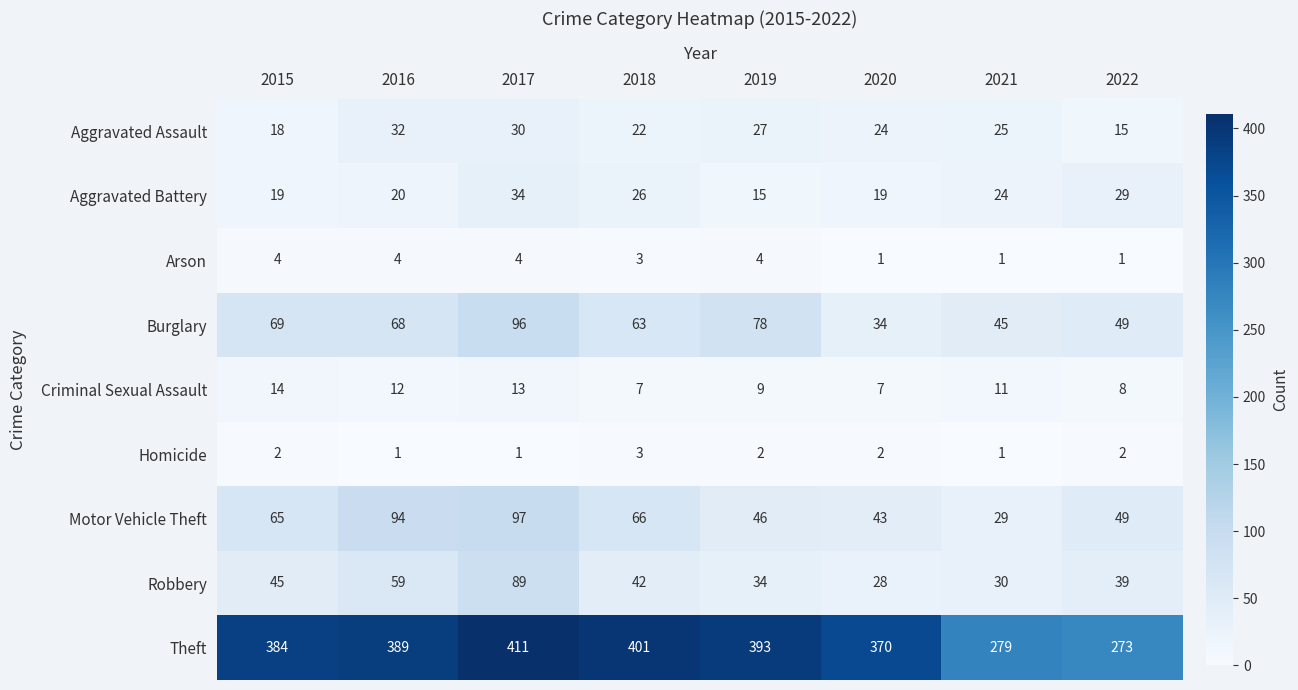

Which series has the largest range (max minus min)?

Theft